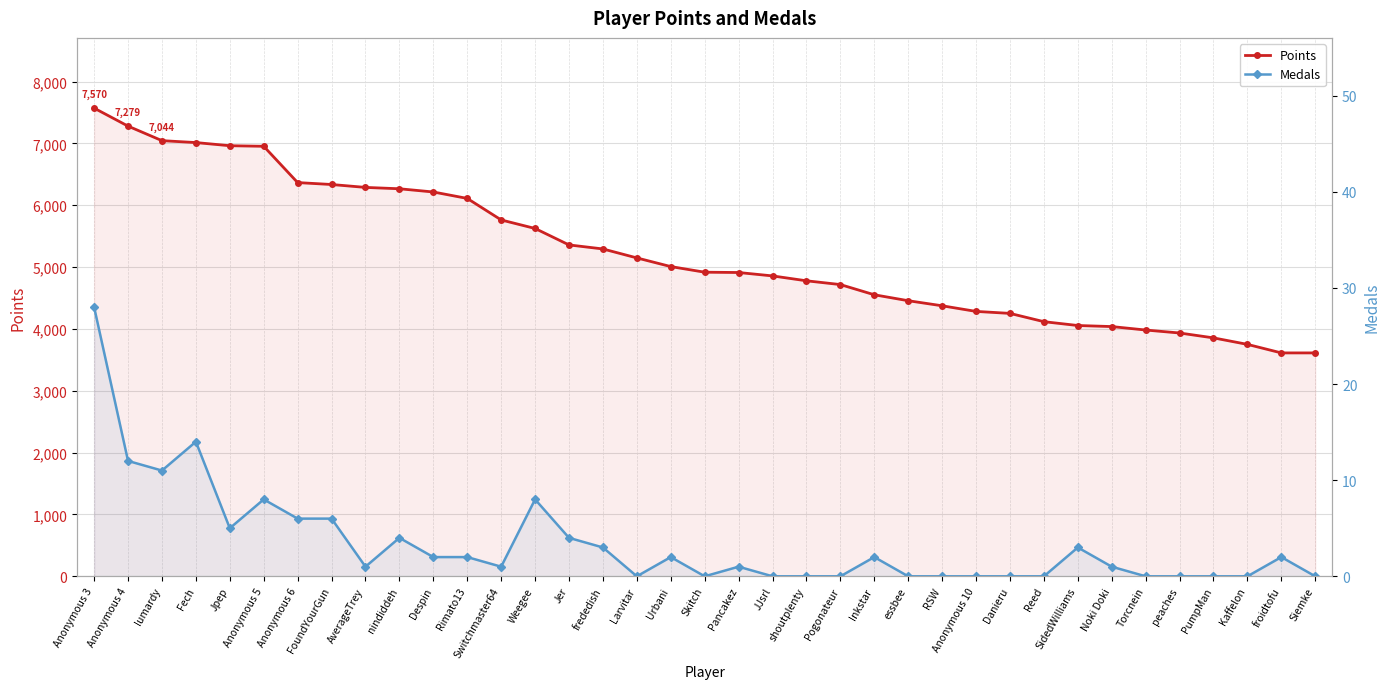

How many positive values does the Medals series have?

22